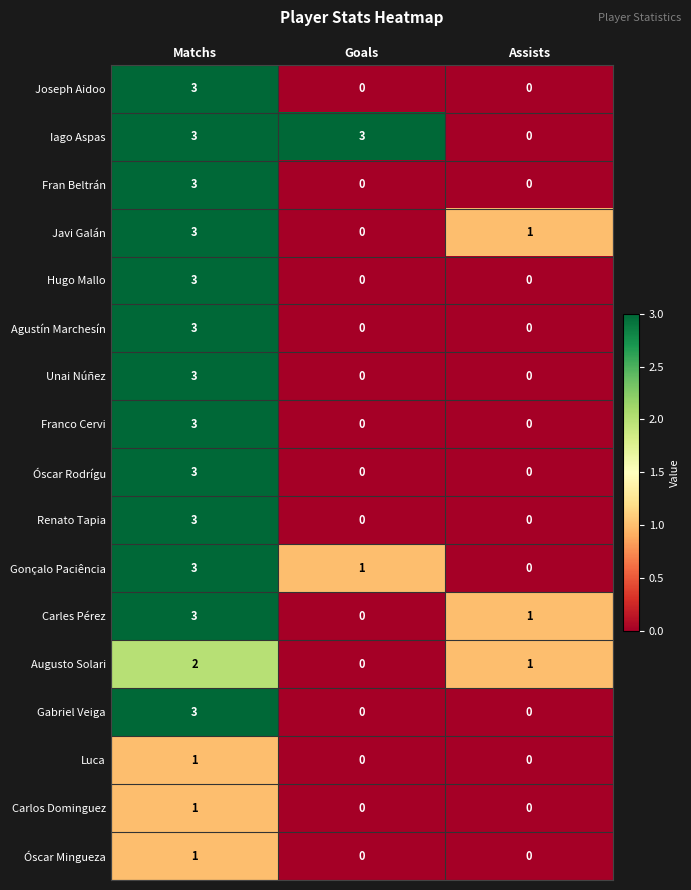

What is the maximum value for Gabriel Veiga?

3